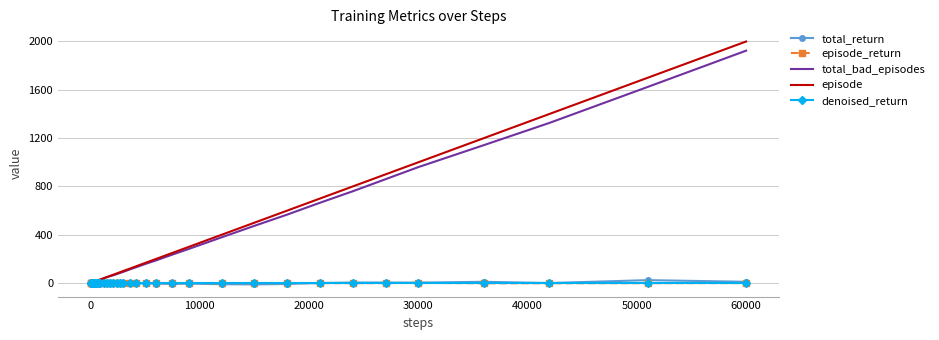

What are all the series names shown in the legend?

total_return, episode_return, total_bad_episodes, episode, denoised_return